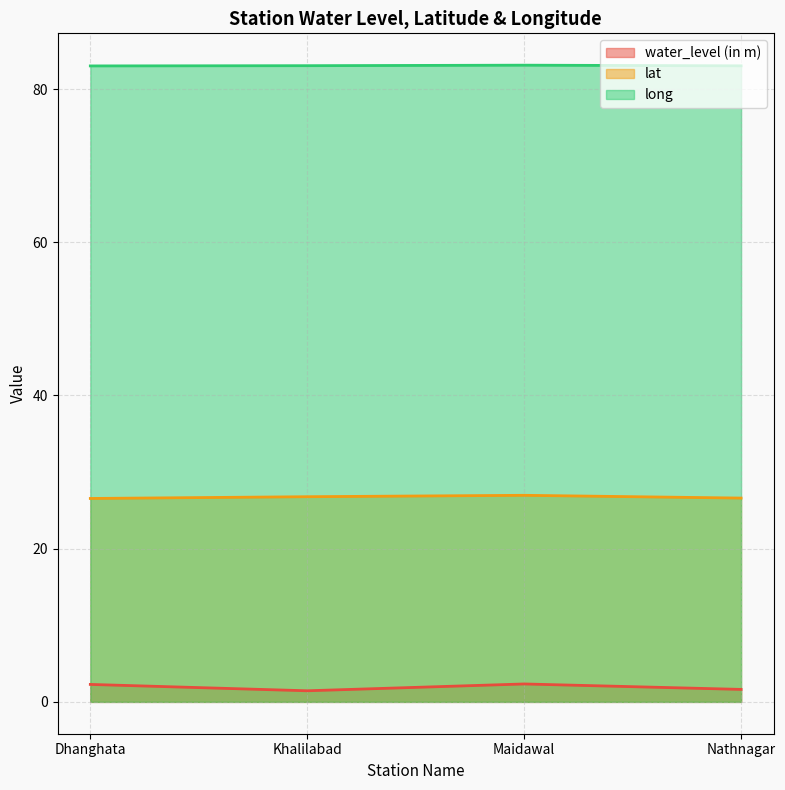

True or false: long and lat cross at least once.

False